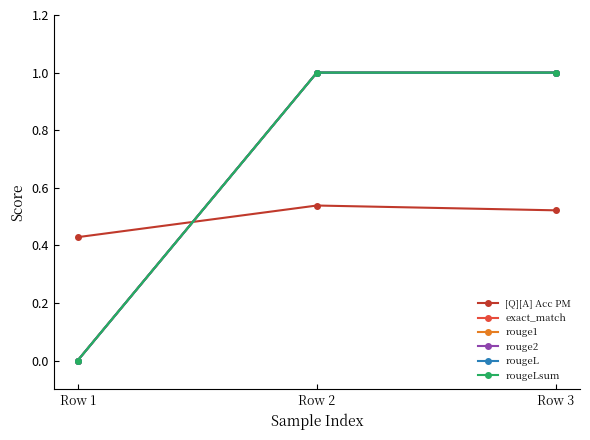

What is the value of the rougeL point at the 2nd from the left?

1.0